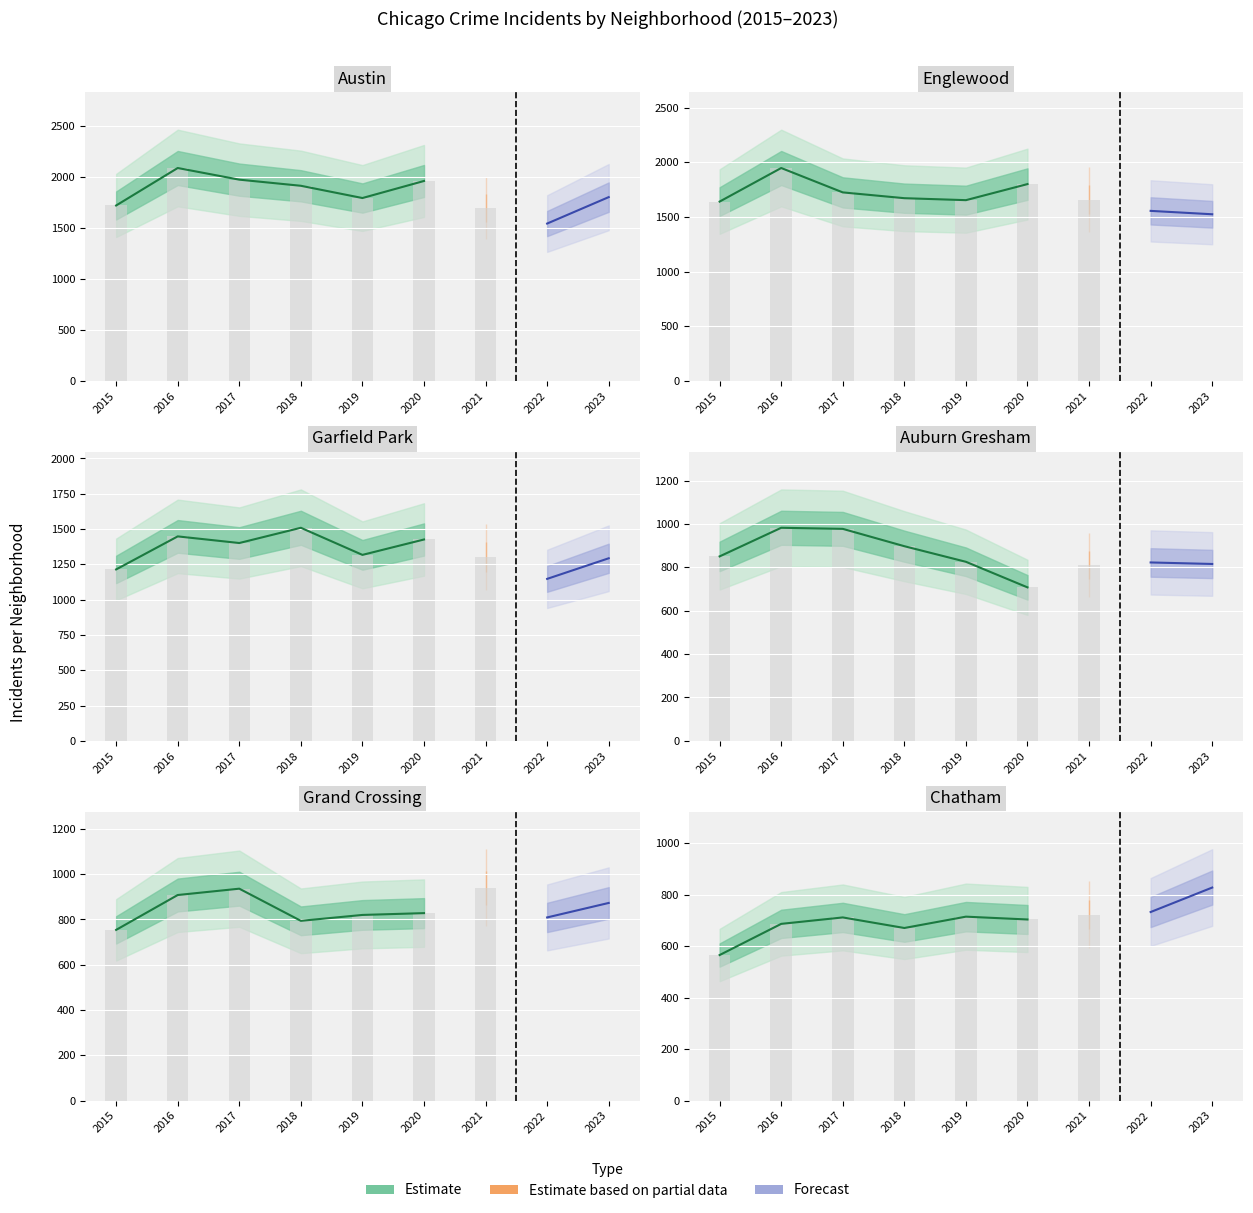

True or false: Austin has a value of 2853 at 2015.

False